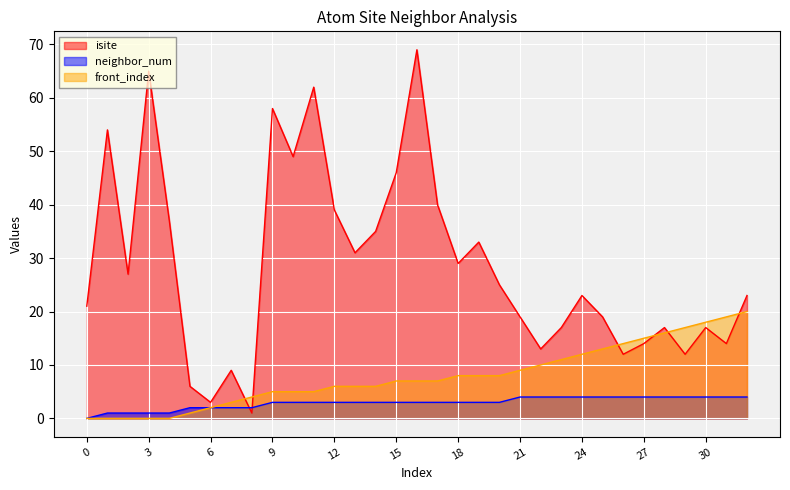

Which series has the widest spread of values?

isite